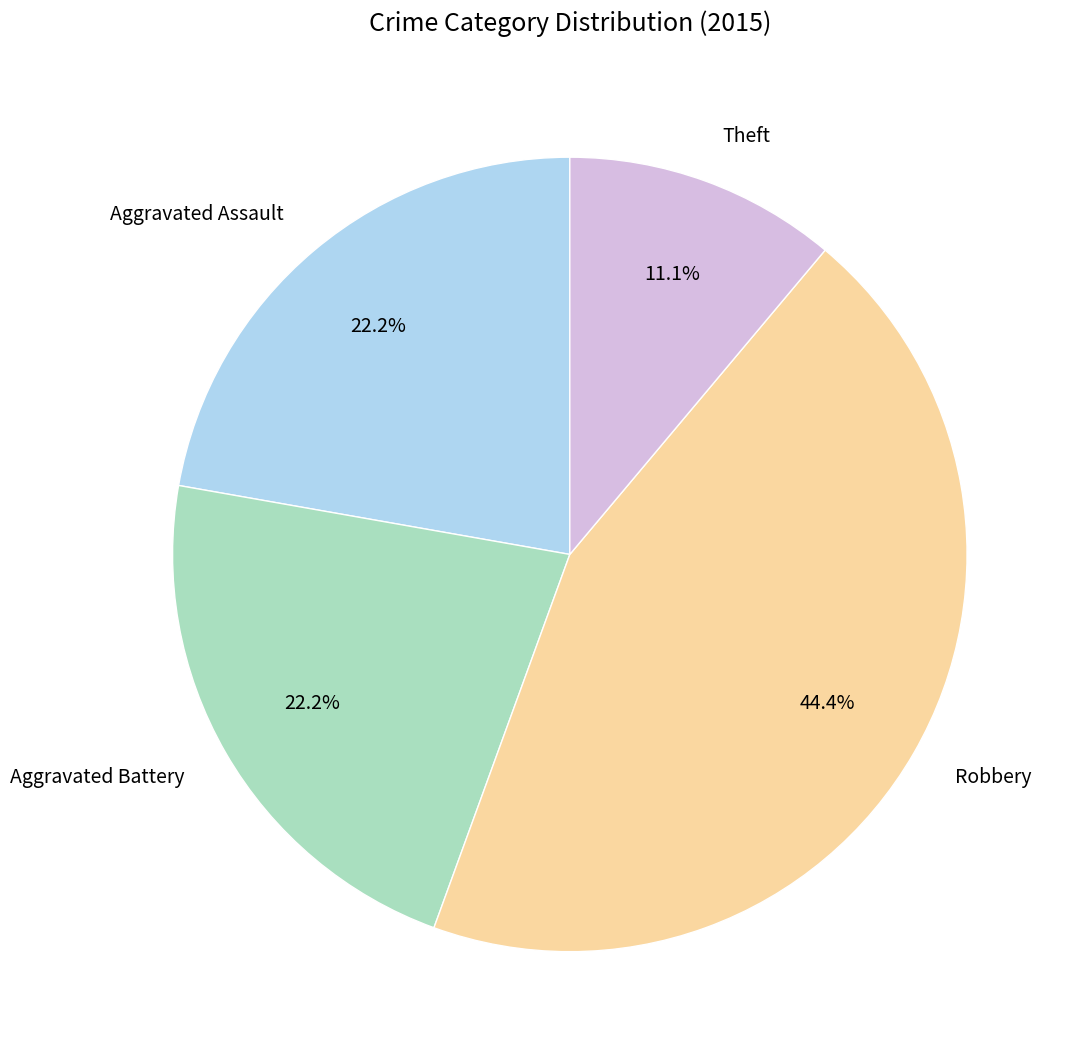

Does any single category account for the majority?

No